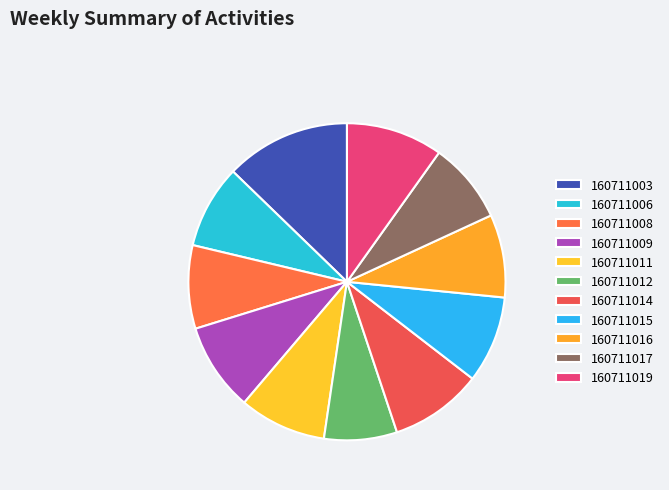

What is the smallest slice in the pie chart?

160711012